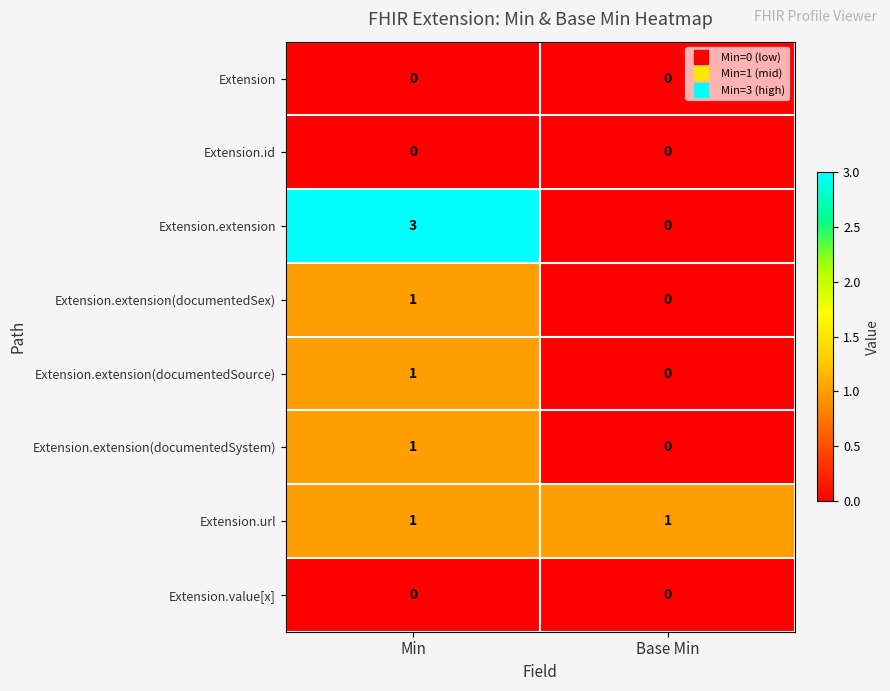

How many distinct data groups are displayed?

8